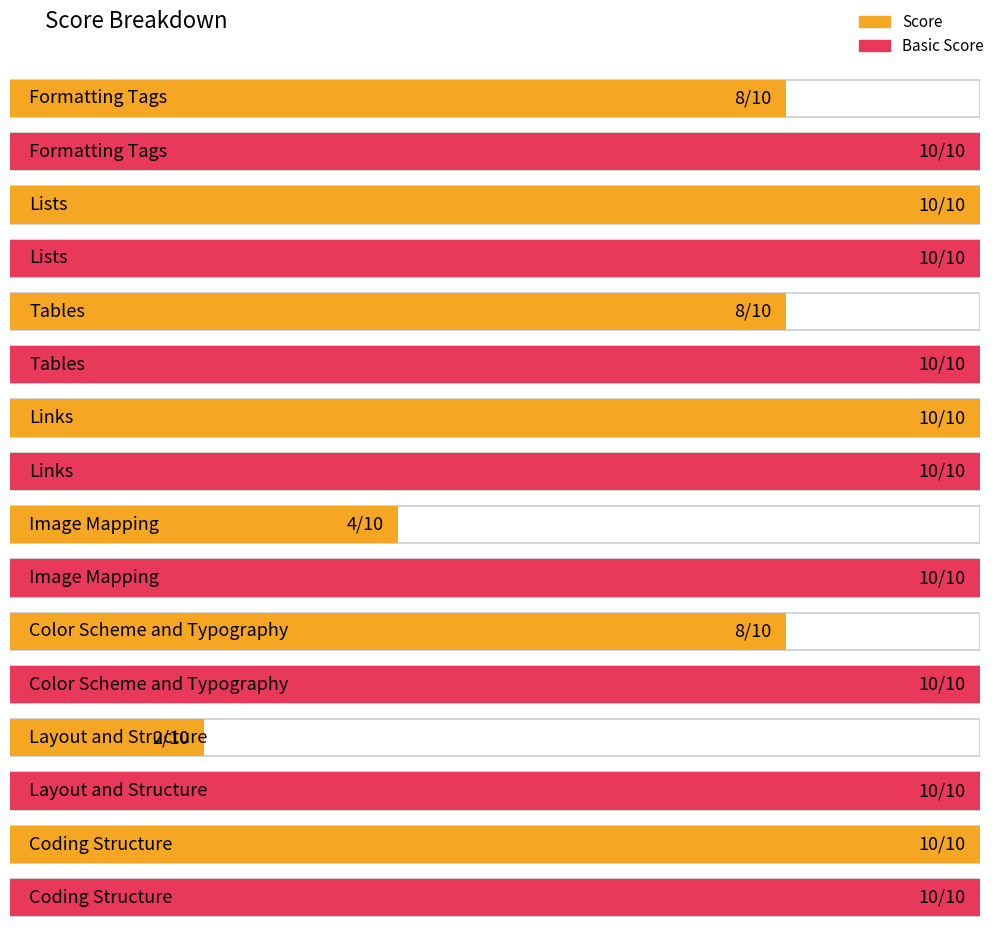

Are the bars horizontal?

Yes